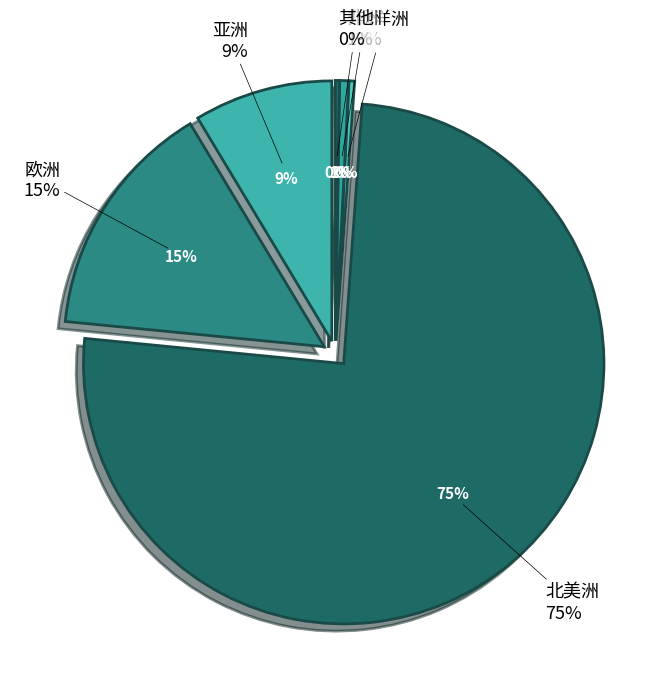

Rank the categories by value from lowest to highest.

其他, 大洋洲, 非洲, 亚洲, 欧洲, 北美洲